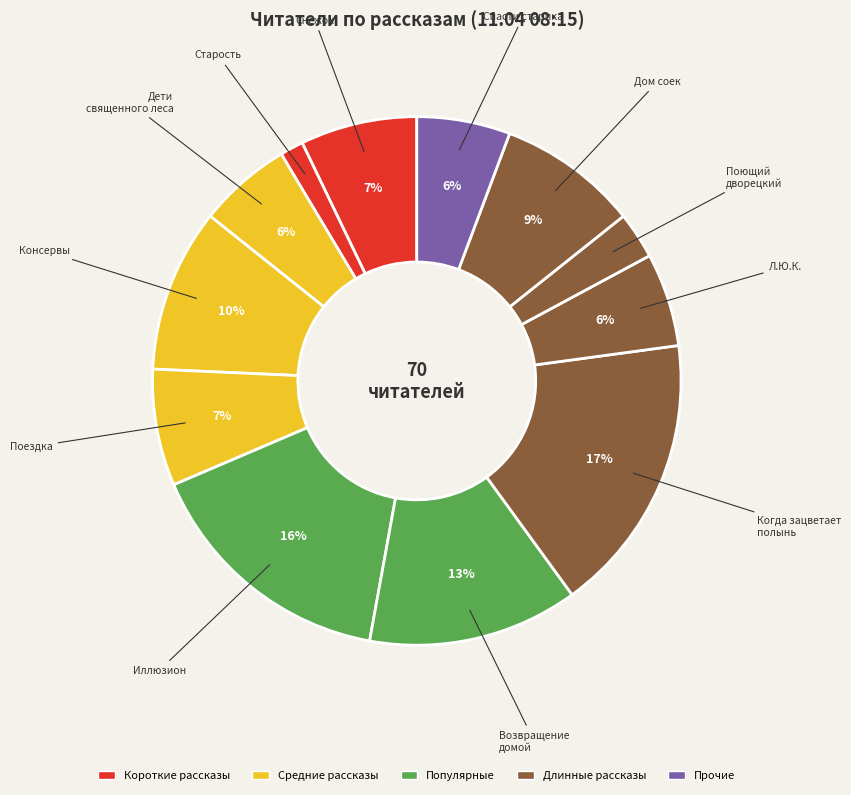

Which category has the biggest portion of the pie?

Когда зацветает полынь